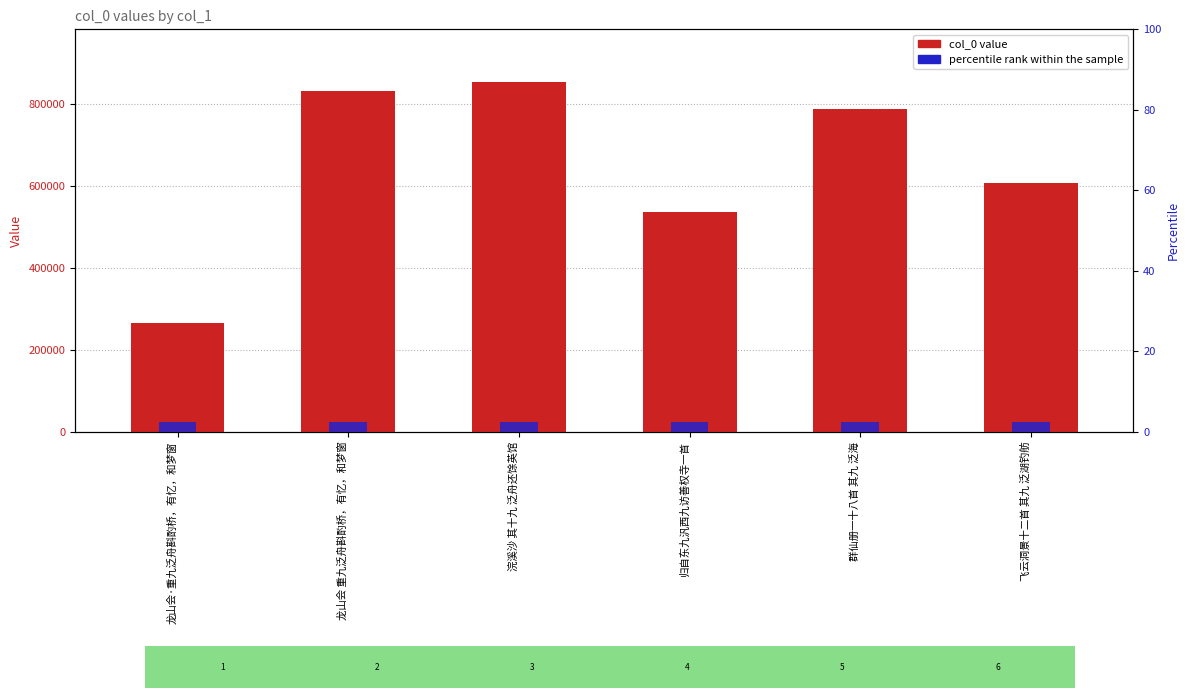

Which category has the highest value in the col_0 value series?

浣溪沙 其十九 泛舟还馀英馆